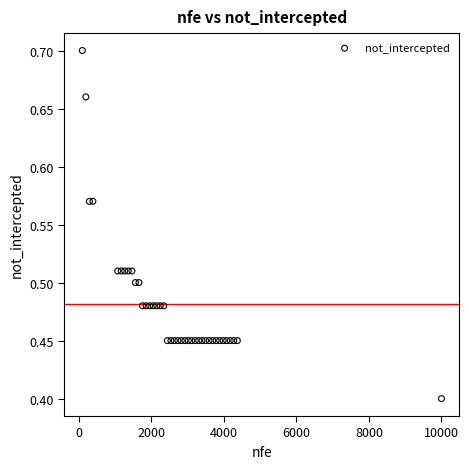

What Y value in the scatter plot is closest to 0?

0.4